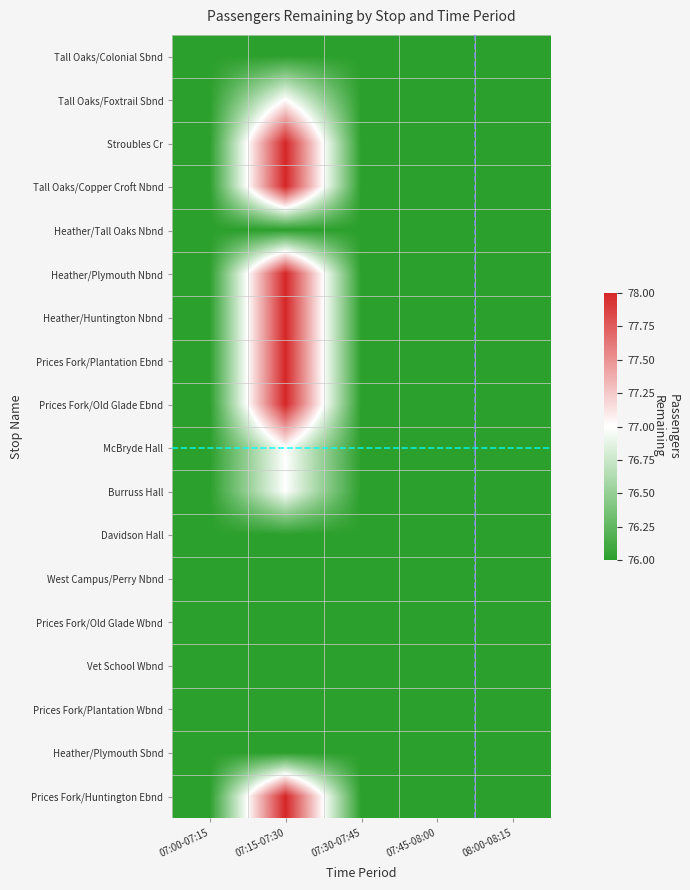

Which label corresponds to the smallest value in the chart?

07:00-07:15